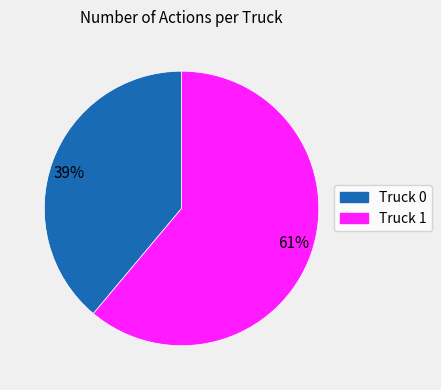

Count the number of slices in the pie.

2